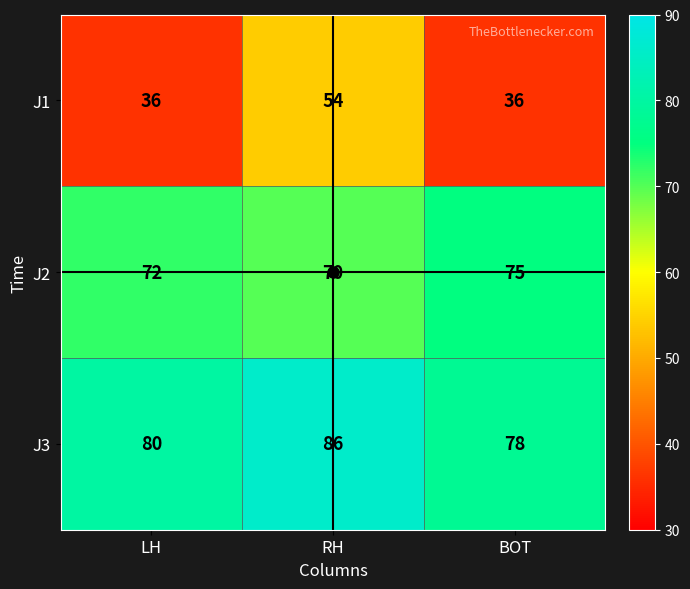

Which series changed the most between LH and RH?

J1